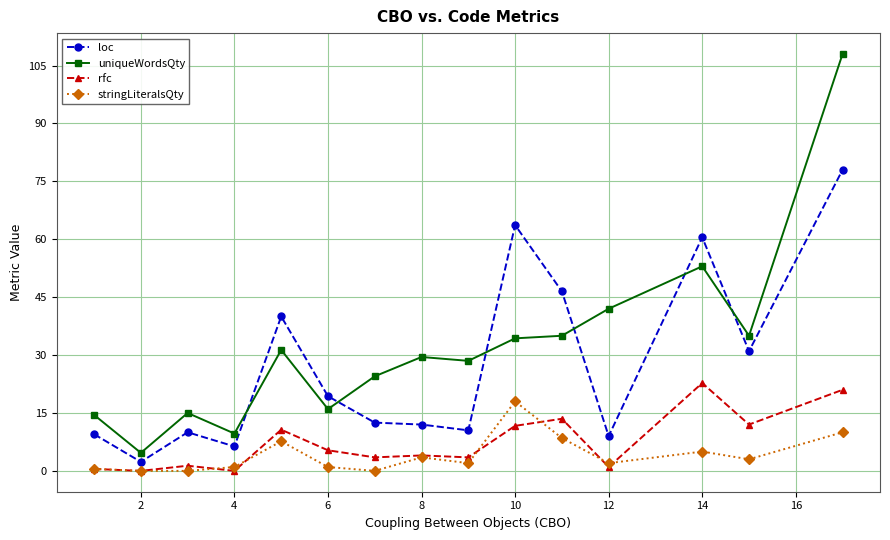

Which series has the widest spread of values?

uniqueWordsQty